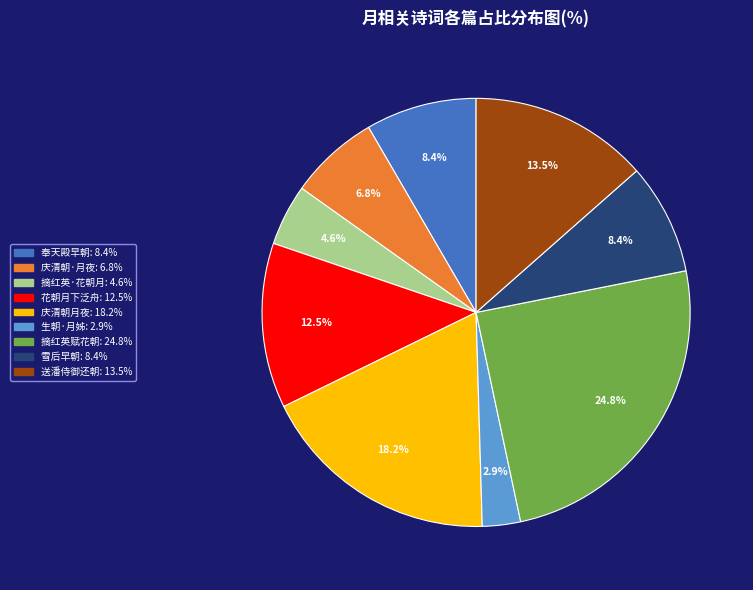

How many slices are in this pie chart?

9